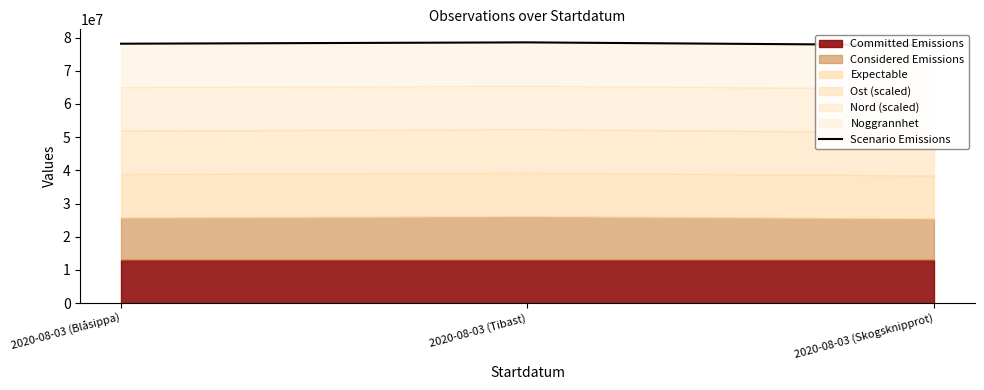

The value at 2020-08-03 (Blåsippa) is 24975390.5. True or false?

False